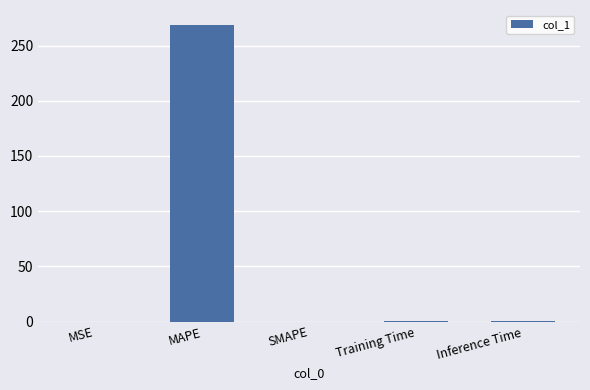

What is the sum of all values?

269.8